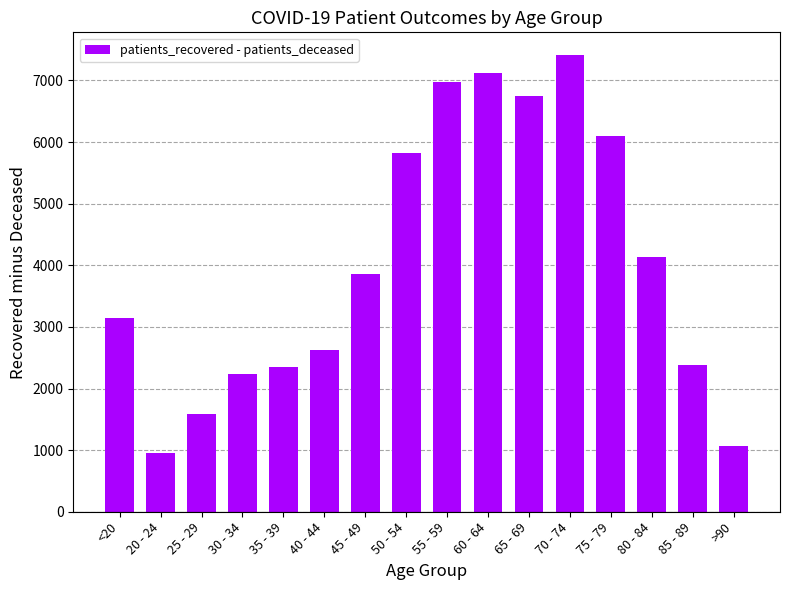

What position from the left is >90?

16